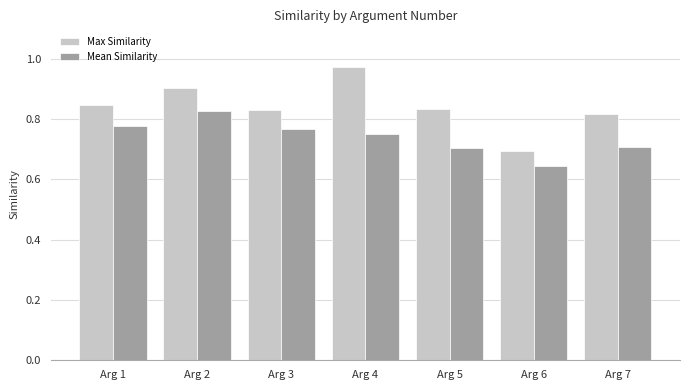

What are all the series names shown in the legend?

Max Similarity, Mean Similarity